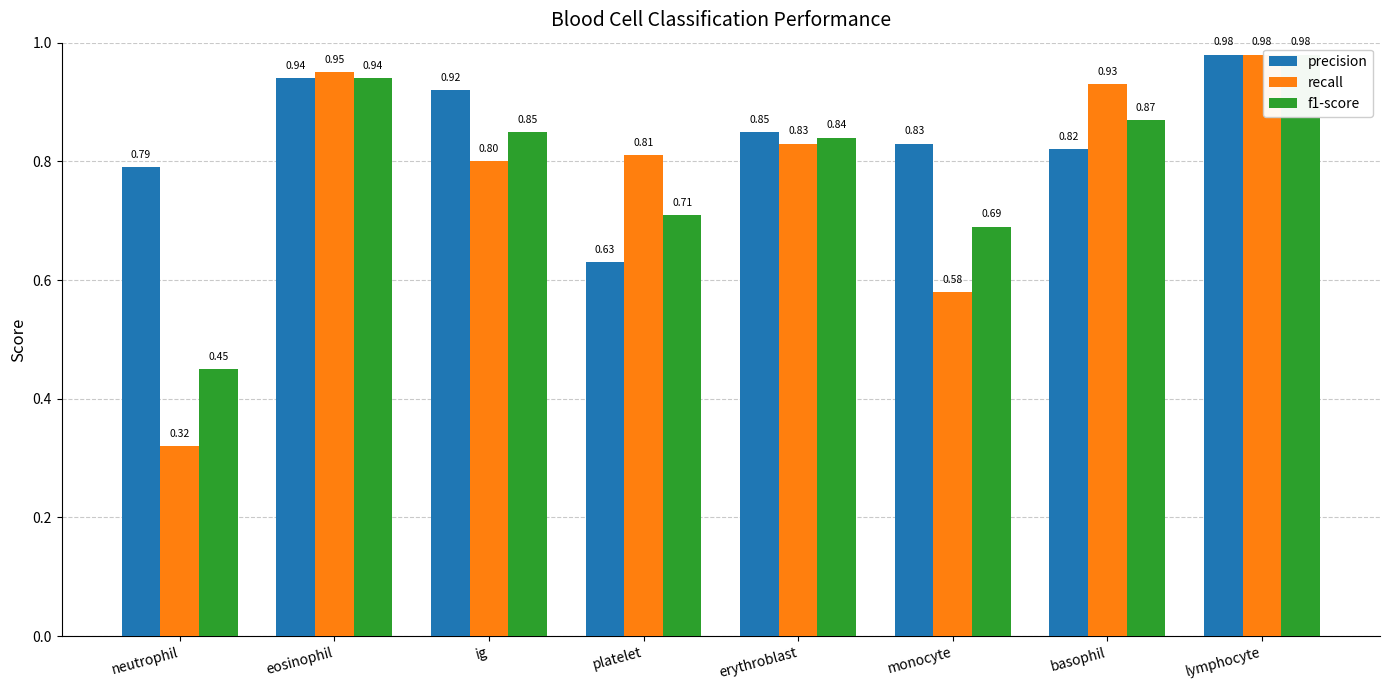

Is it true that recall equals 0.8 at platelet?

True